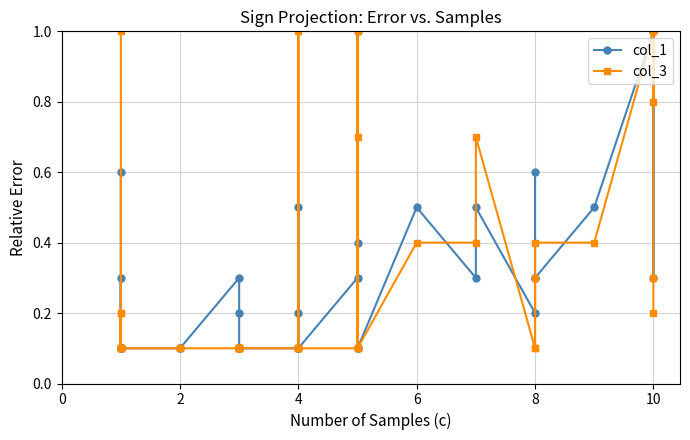

At which category does col_3 reach its first local valley?

2